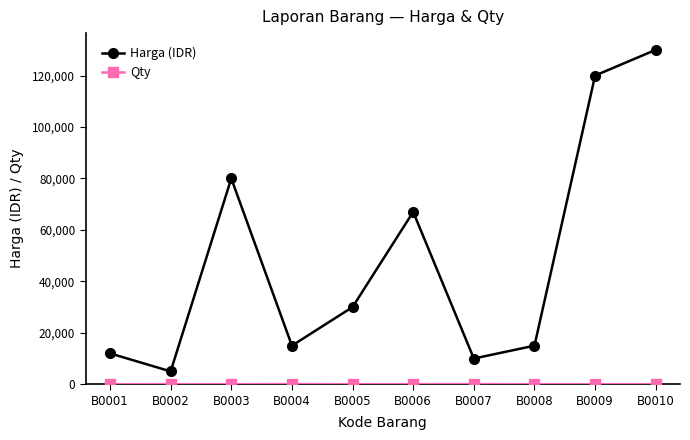

How many data points does each series have?

10